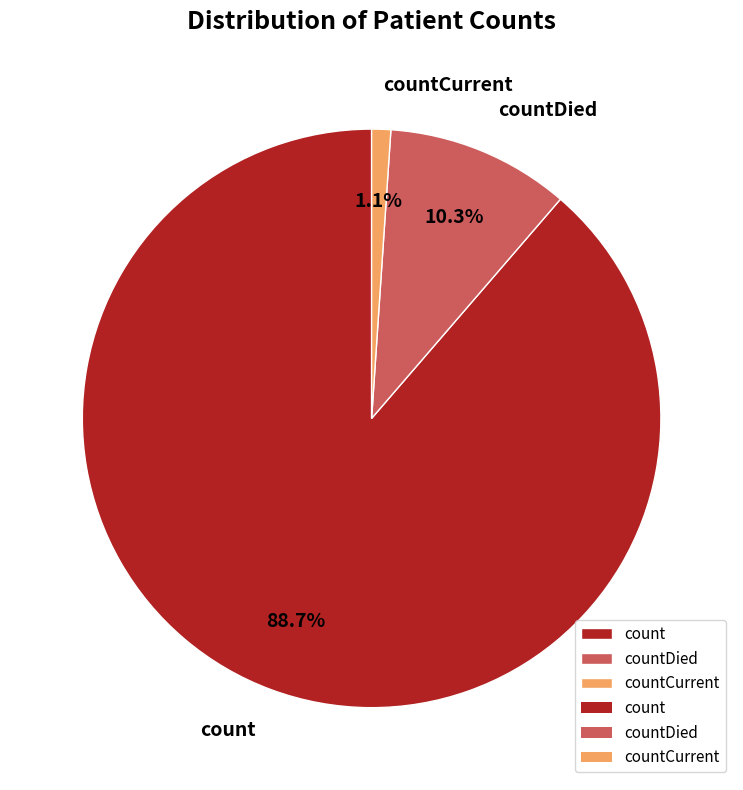

Combined, what portion of the pie is count and countCurrent?

89.7%